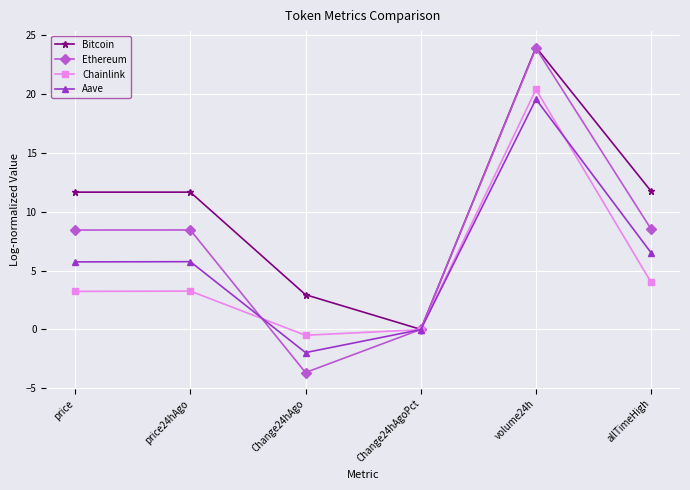

True or false: Bitcoin has a value of 15.5 at price.

False